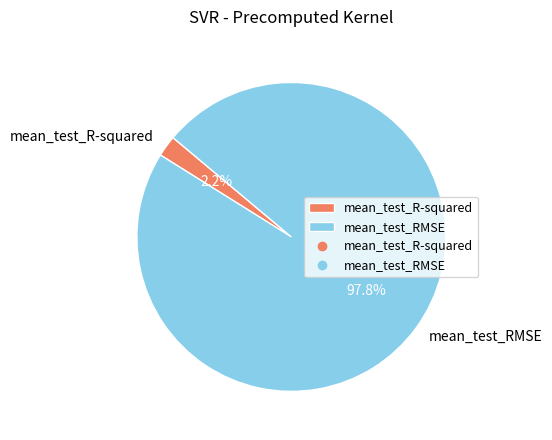

How many slices are in this pie chart?

2